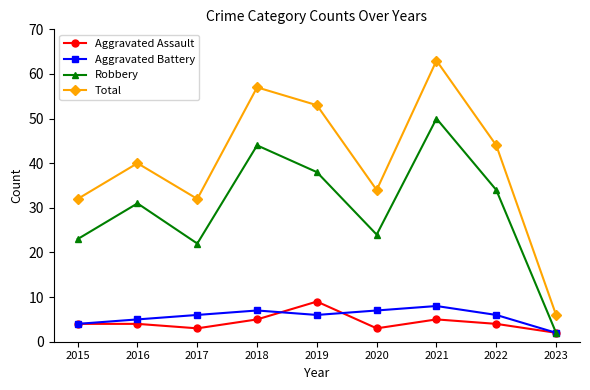

True or false: Total and Robbery cross at least once.

False